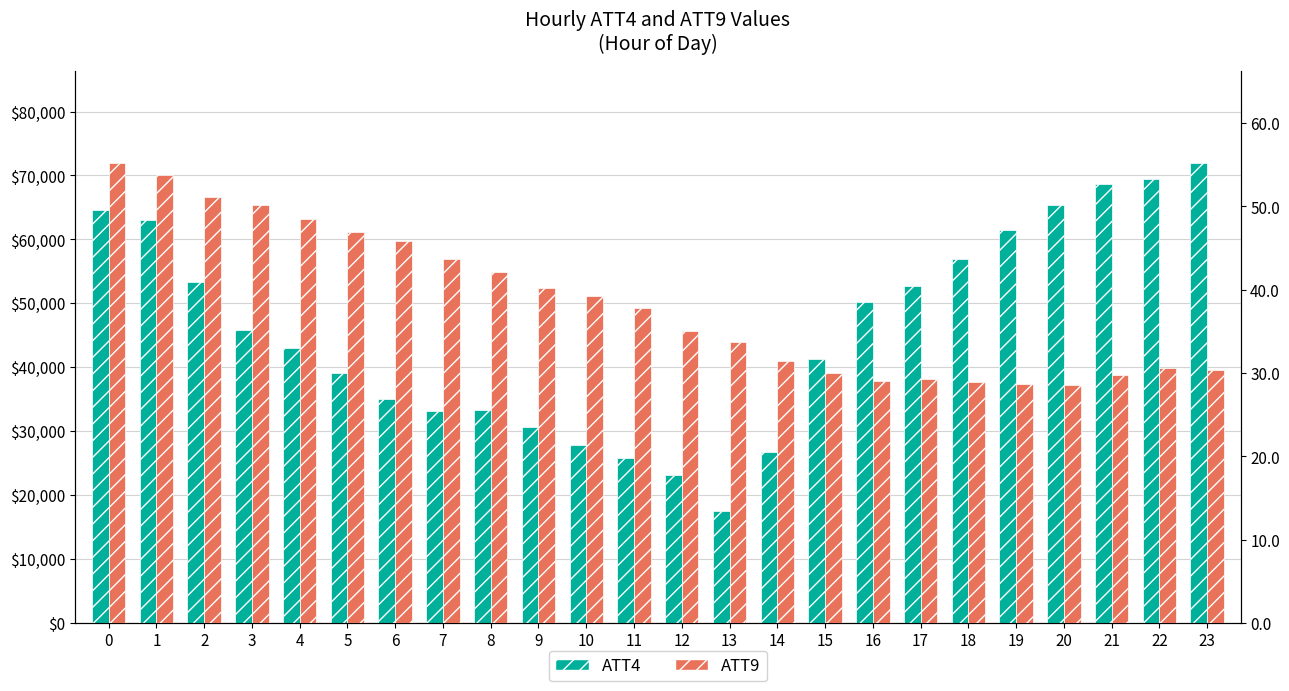

How many values in the ATT4 series exceed 45800?

11